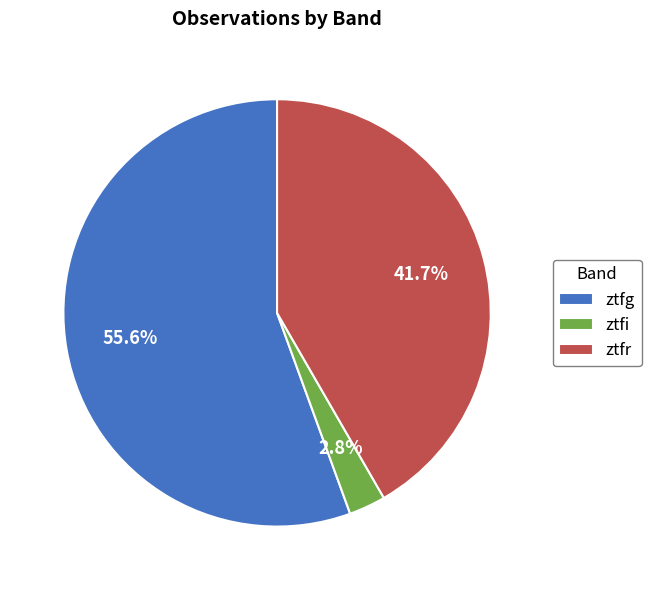

What is the ratio of the value at ztfg to the value at ztfr?

1.3